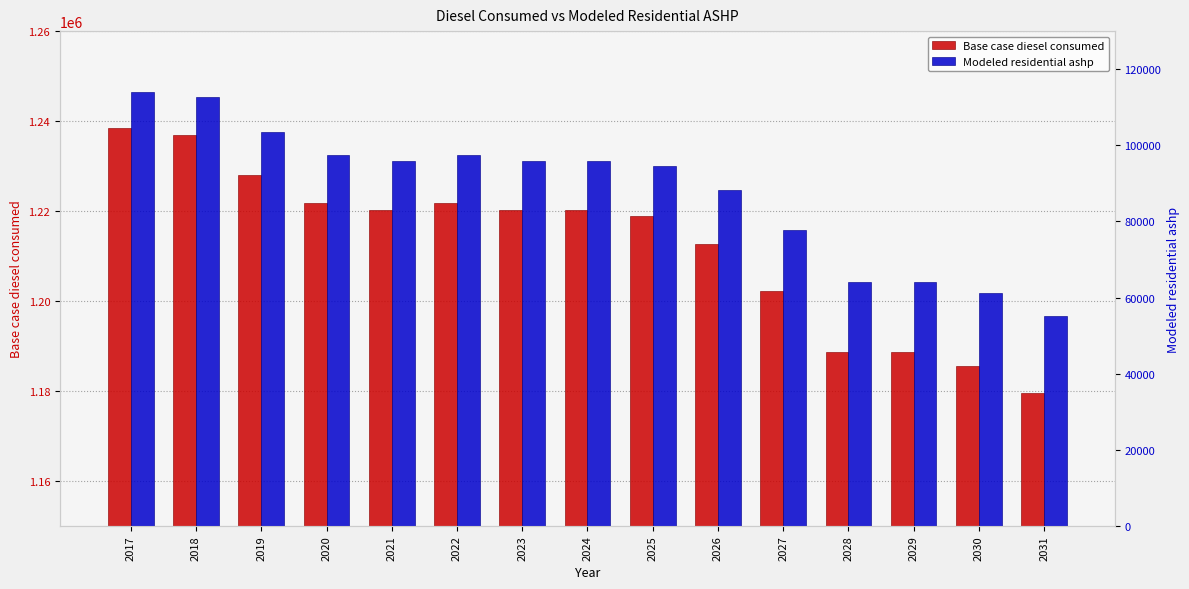

Rank the categories by Base case diesel consumed value from lowest to highest.

2031, 2030, 2028, 2029, 2027, 2026, 2025, 2021, 2023, 2024, 2020, 2022, 2019, 2018, 2017